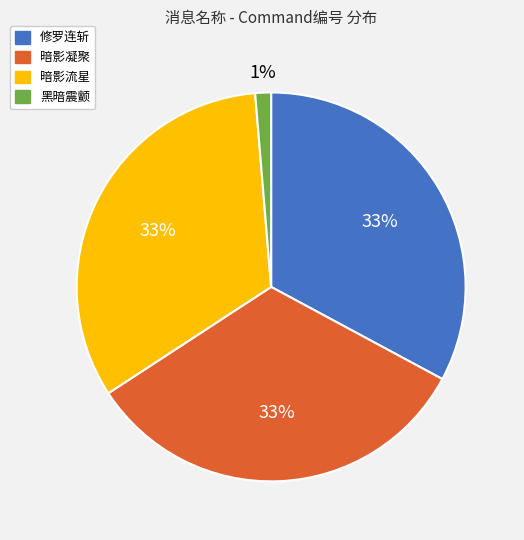

Approximately how many times larger is the value at 修罗连斩 compared to 暗影流星?

1.0